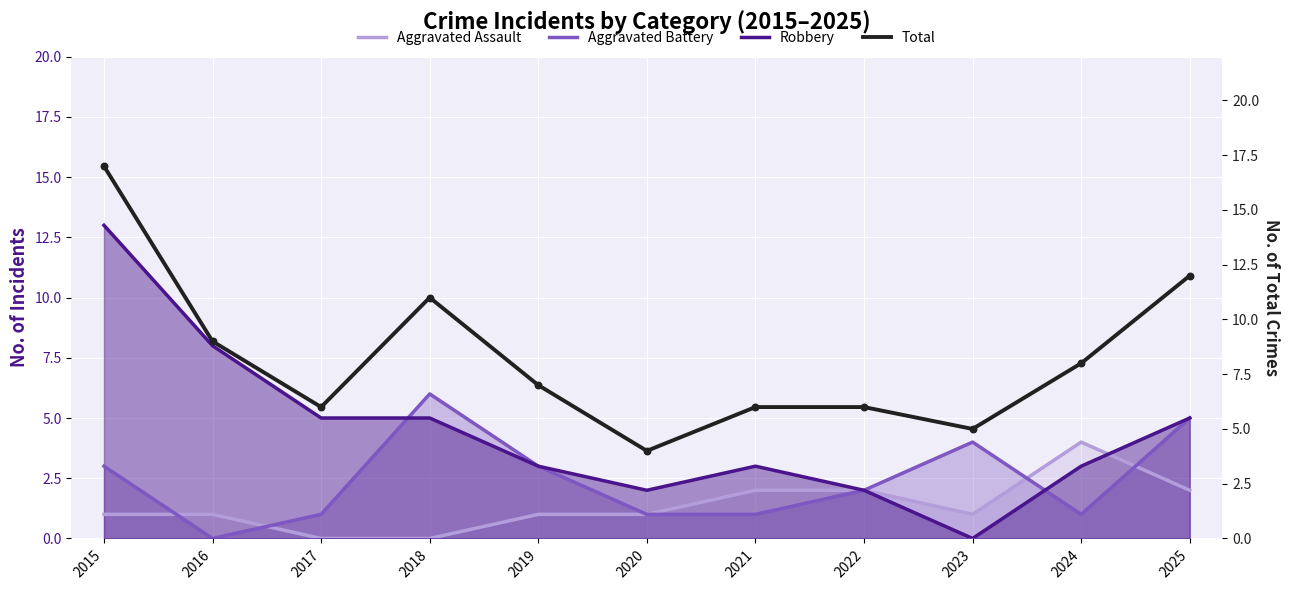

Is the value of Aggravated Assault at 2018 greater than the value of Total at 2024?

No